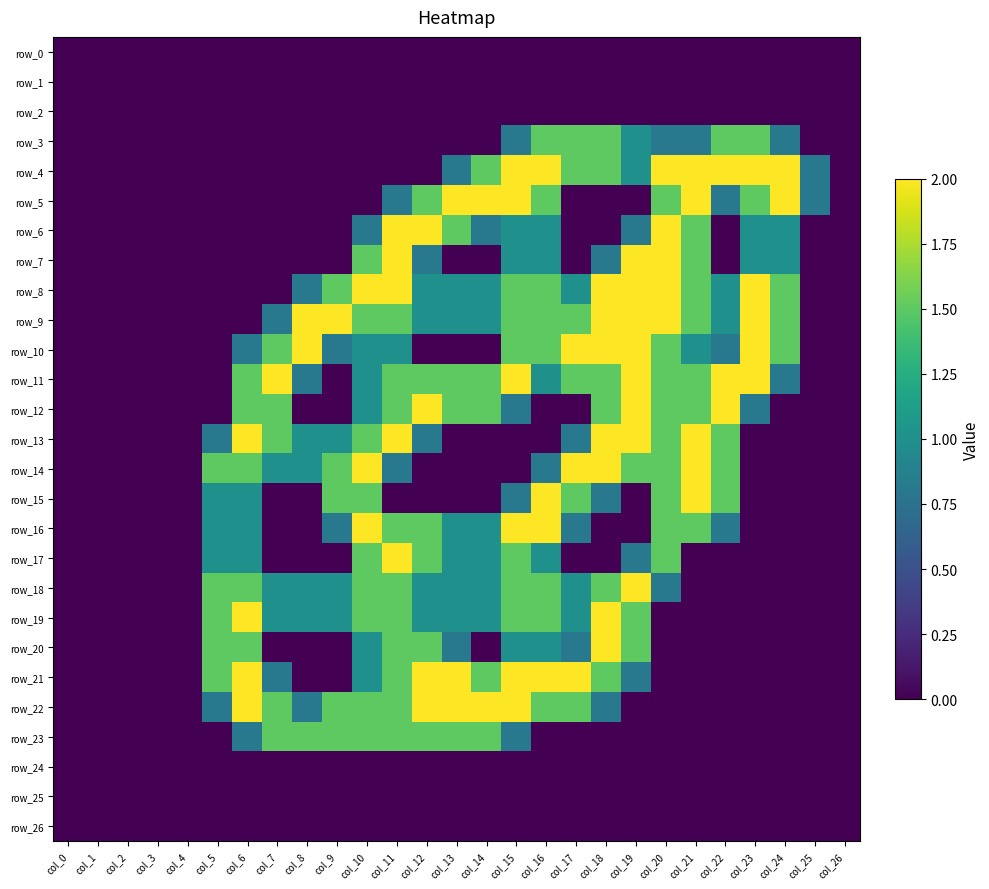

How many series are shown in this chart?

27